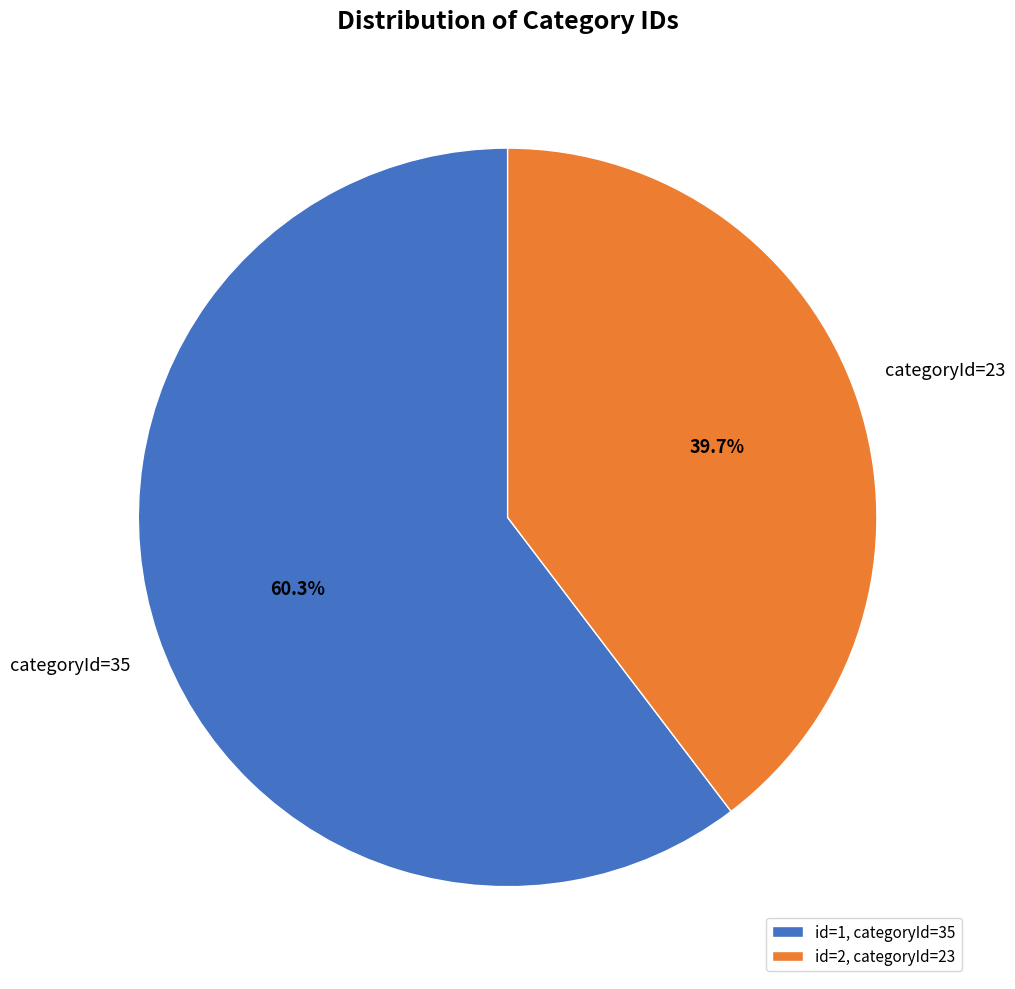

What is the largest slice in the pie chart?

id=1, categoryId=35